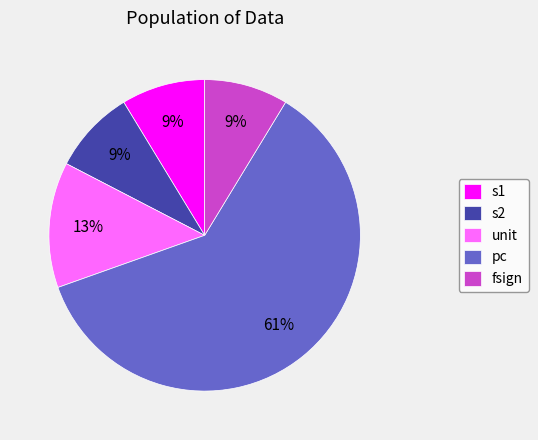

Is there any slice that represents more than half of the pie?

Yes